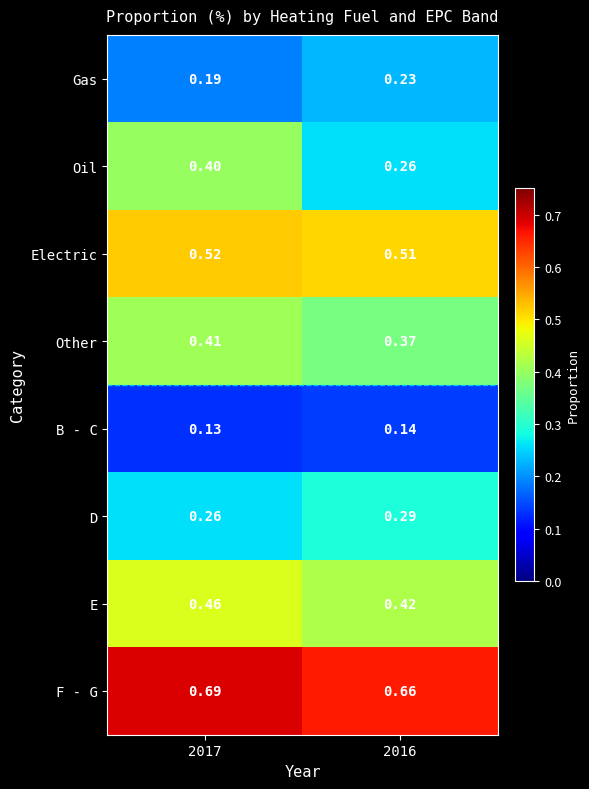

Which label corresponds to the smallest value in the chart?

2017